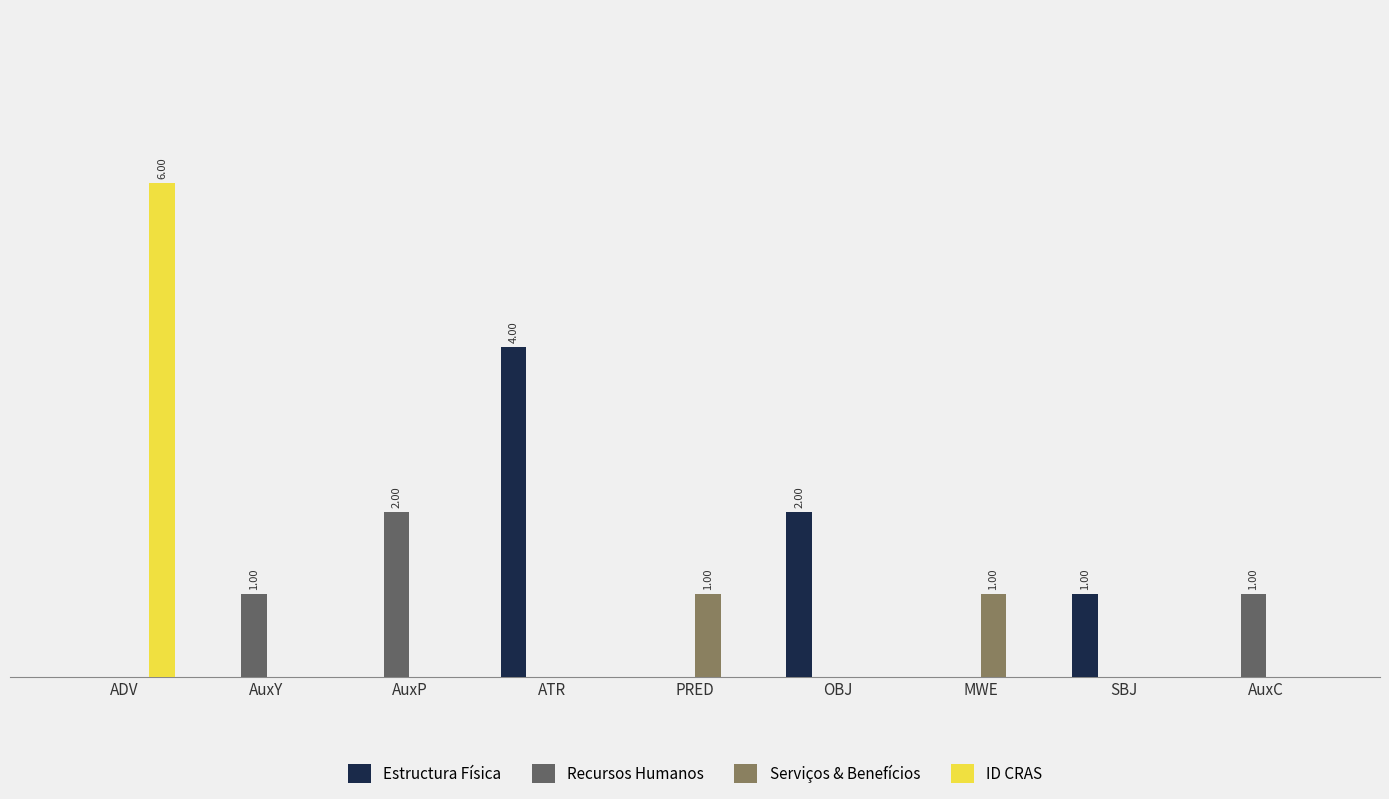

Rank the series at OBJ from lowest to highest value.

Recursos Humanos, Serviços & Benefícios, ID CRAS, Estructura Física